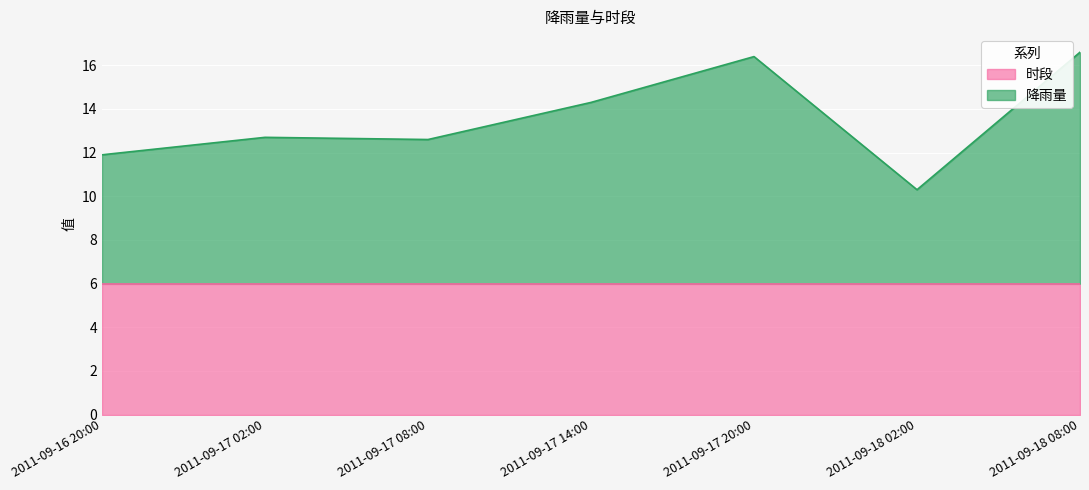

True or false: the data shows 21.8 at 2011-09-17 08:00.

False